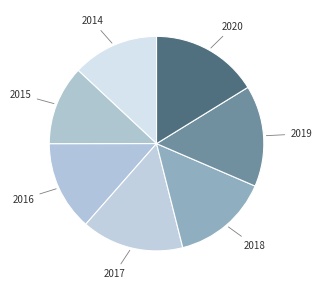

How many segments does this pie chart have?

7